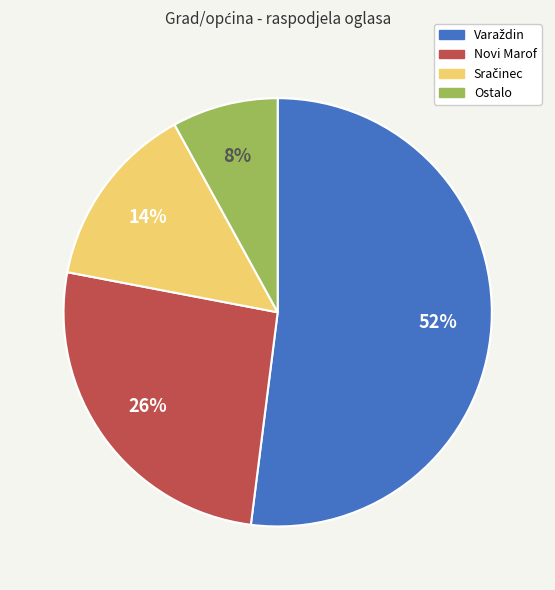

To the nearest percent, what portion does Ostalo represent?

8%